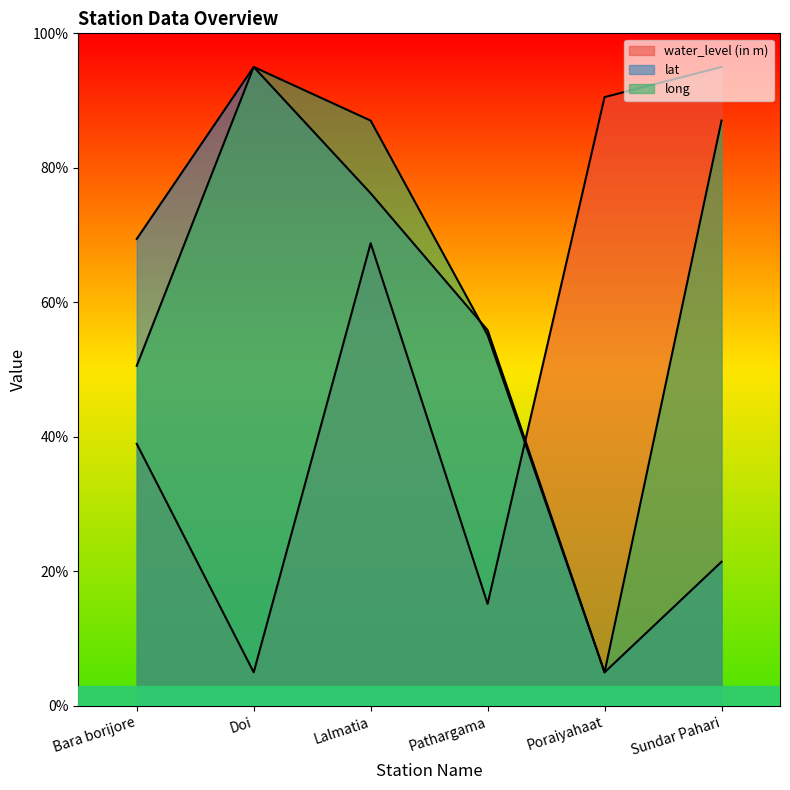

Which series ends up on top after the final intersection of water_level (in m) and lat?

water_level (in m)